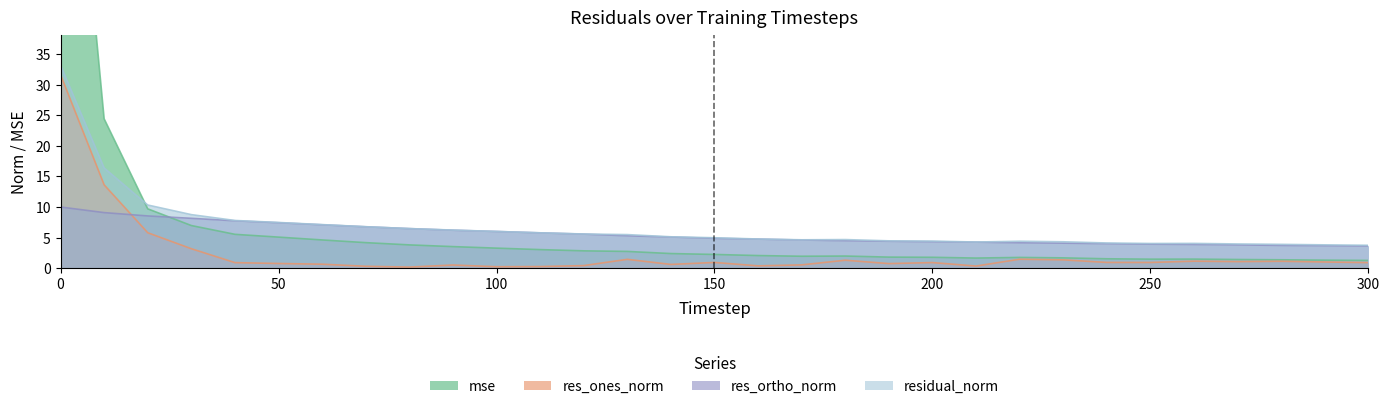

Is it true that mse equals 2.4 at 140?

True